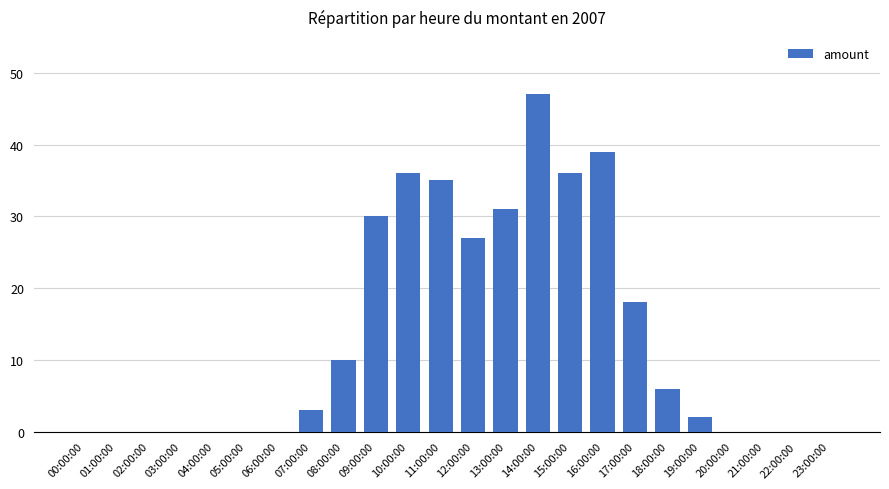

Which label corresponds to the largest value in the chart?

14:00:00